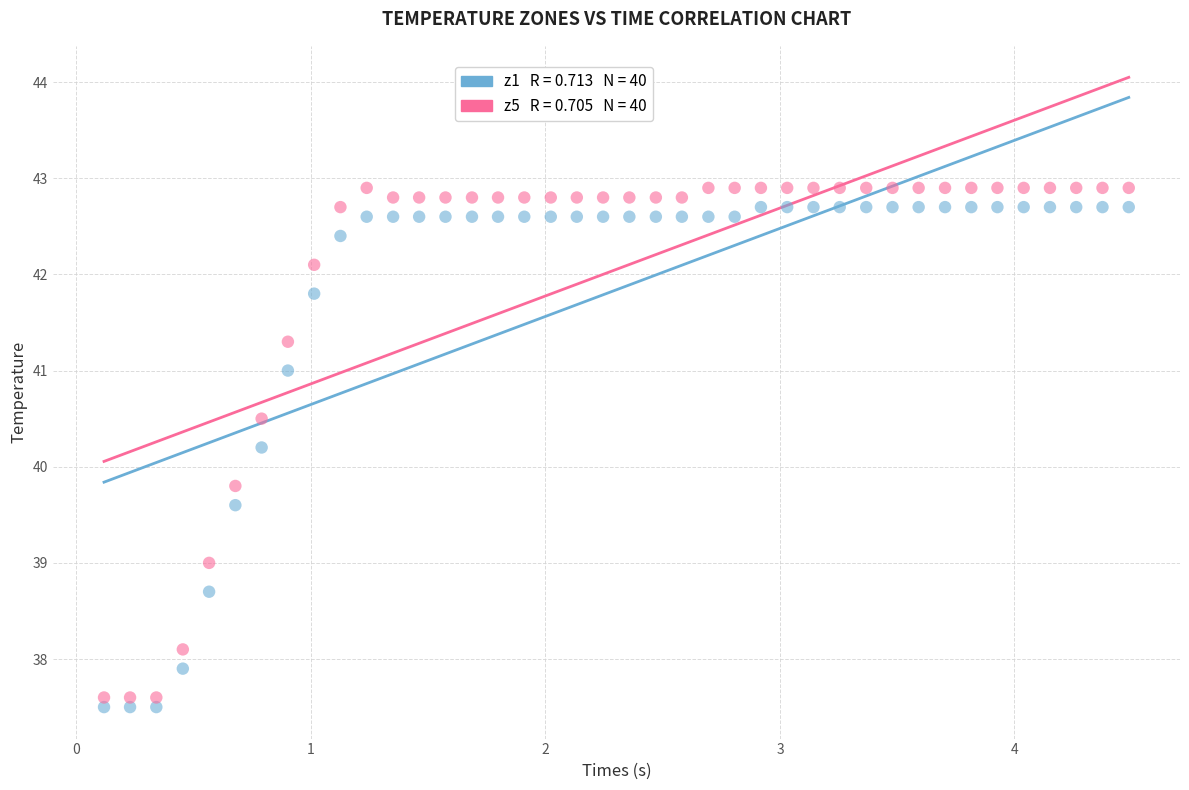

Across all data points, what is the range of X values (max minus min)?

4.4